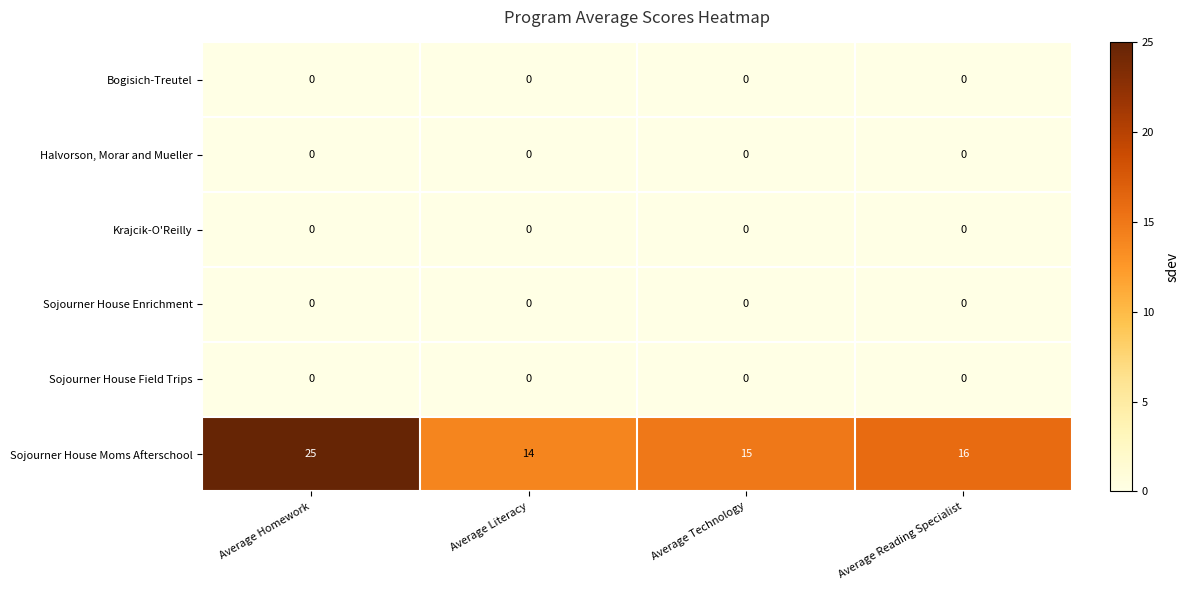

At how many categories does at least one series exceed 21?

1